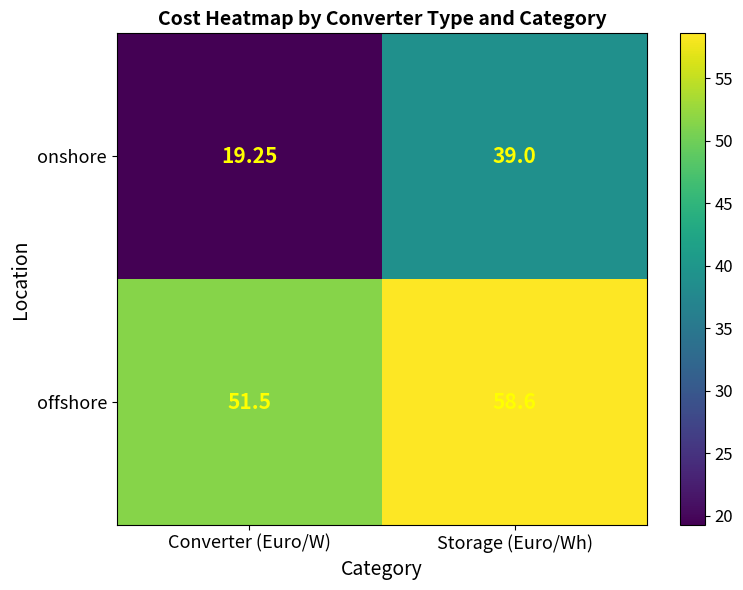

At which category is the sum across all series the highest?

Storage (Euro/Wh)